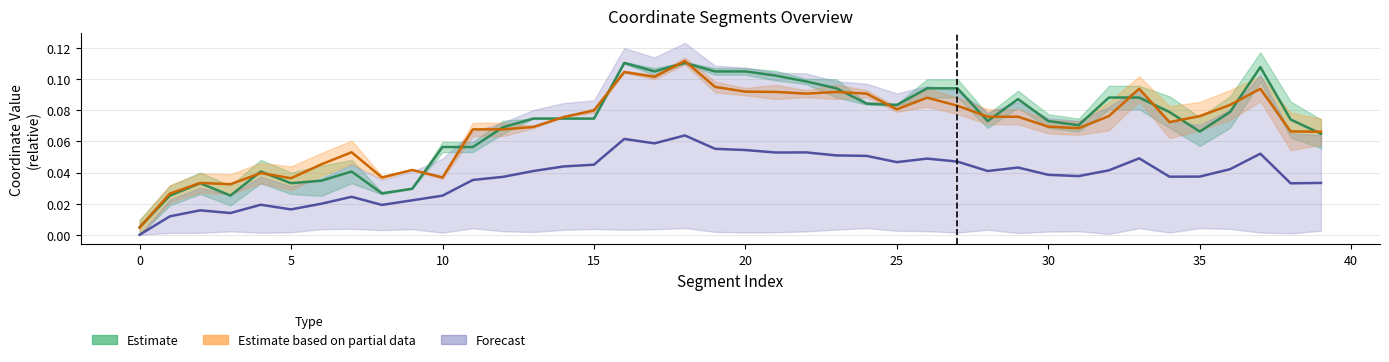

Is this an area chart (filled region under the line)?

No